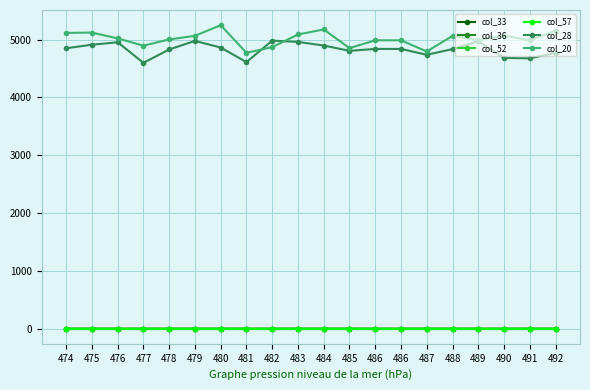

Which series has the largest total across all categories?

col_20